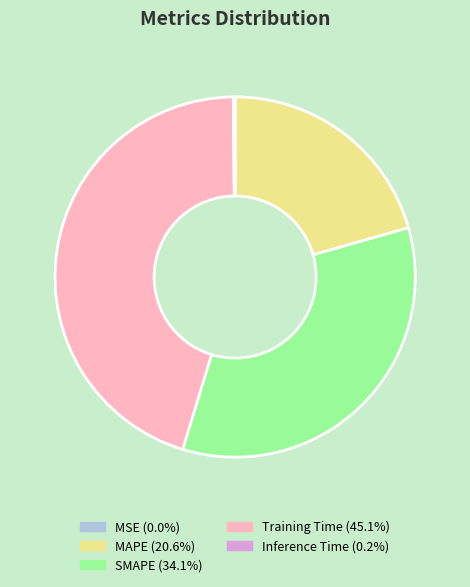

True or false: SMAPE accounts for 34% of the total.

True